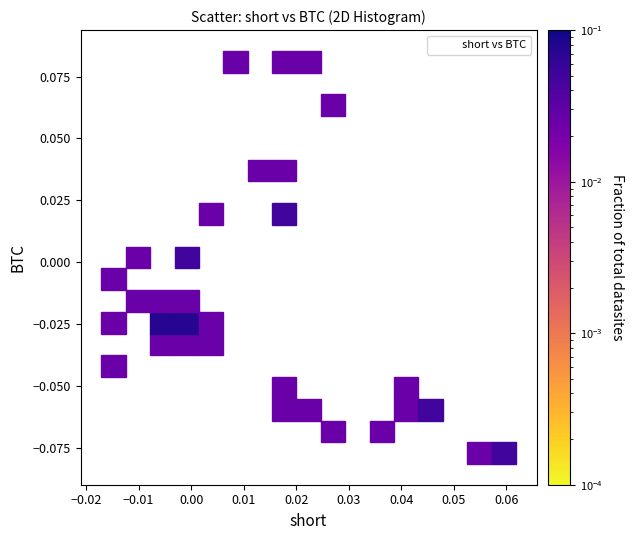

How many data points are displayed?

40